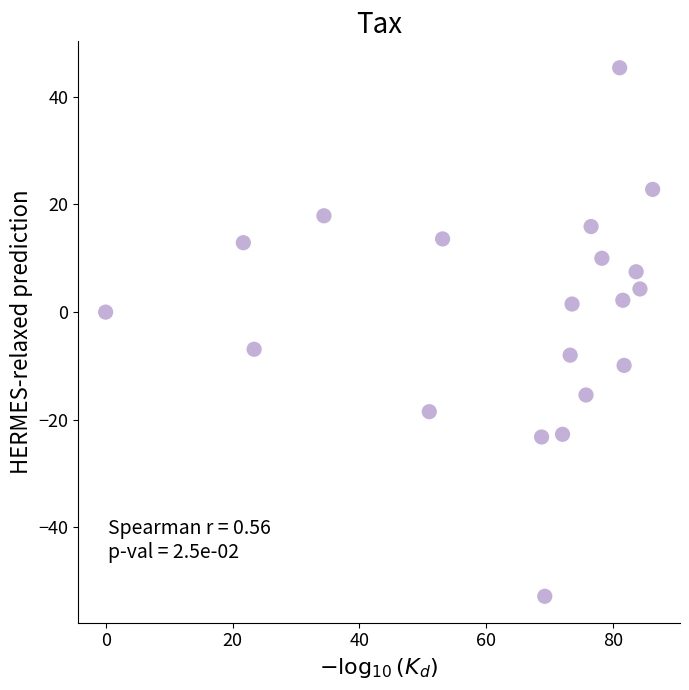

What is the range of X values (max minus min)?

86.2